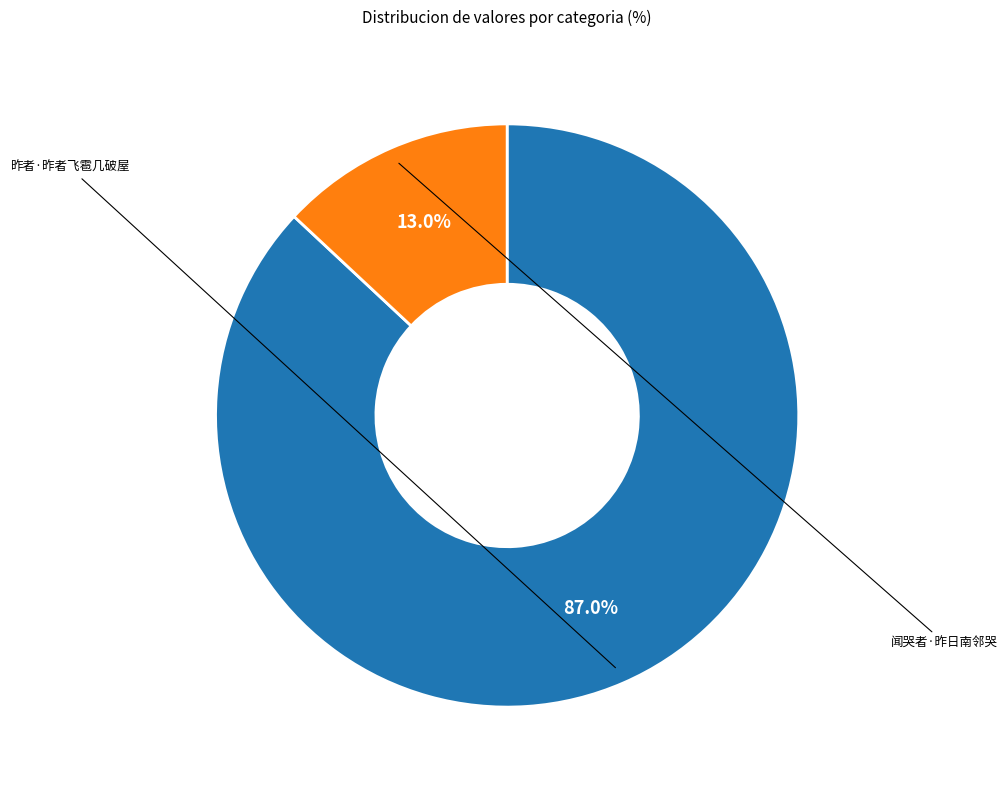

To the nearest percent, what is the difference between the largest and smallest slice percentages?

74%